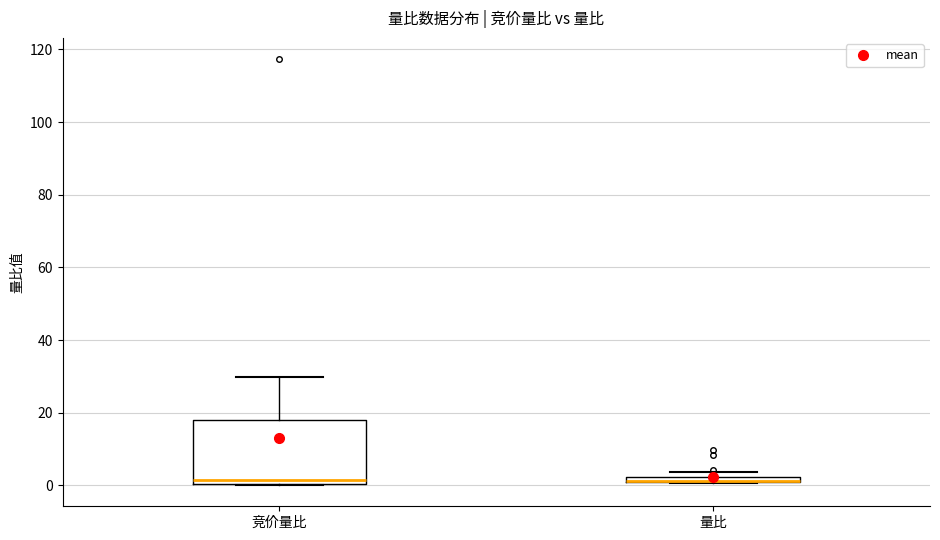

Where is the lower edge of the box for 竞价量比 on the y-axis? The values are not printed on the chart, so give them approximately, as read against the axis.

0